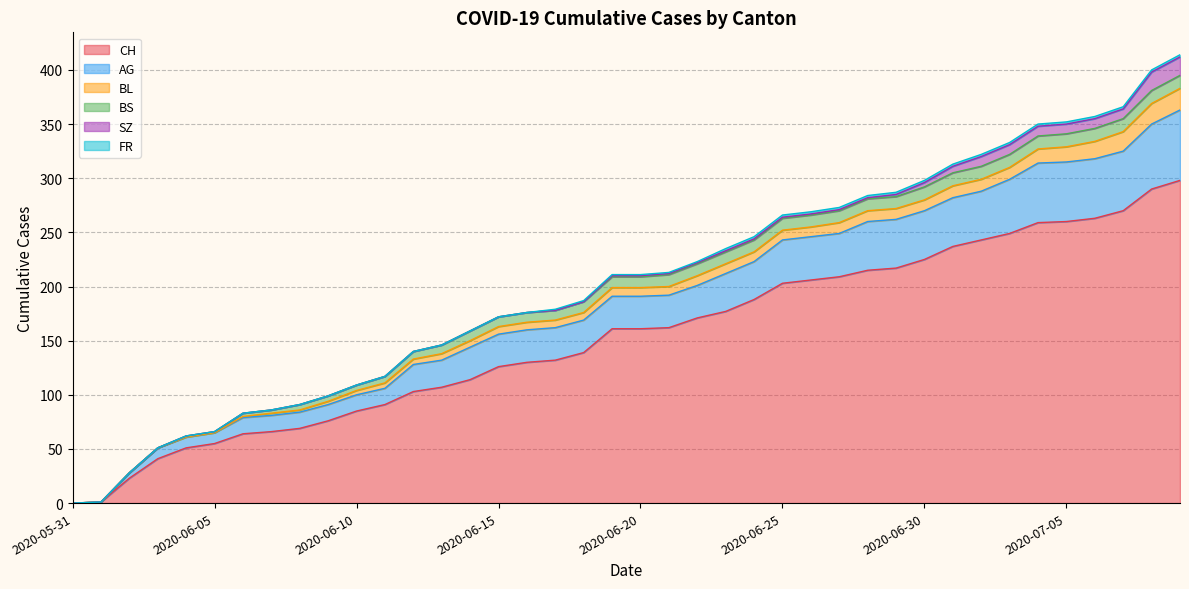

At which label does CH reach its peak?

2020-07-09